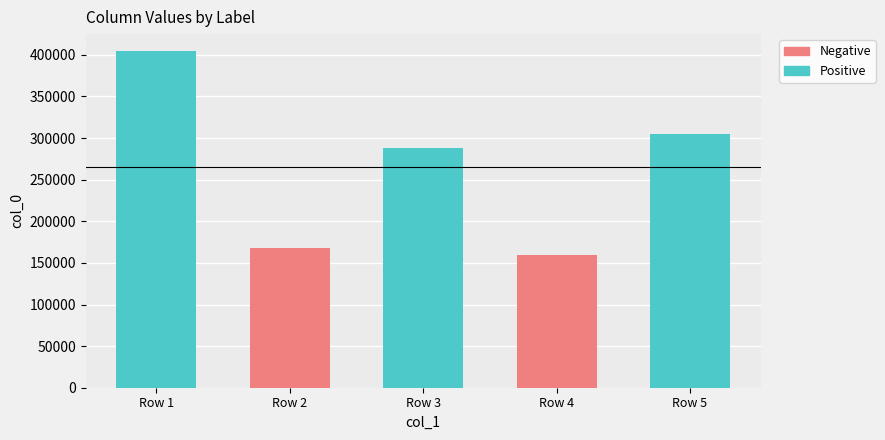

What is the value of the 3rd bar from the left?

288278